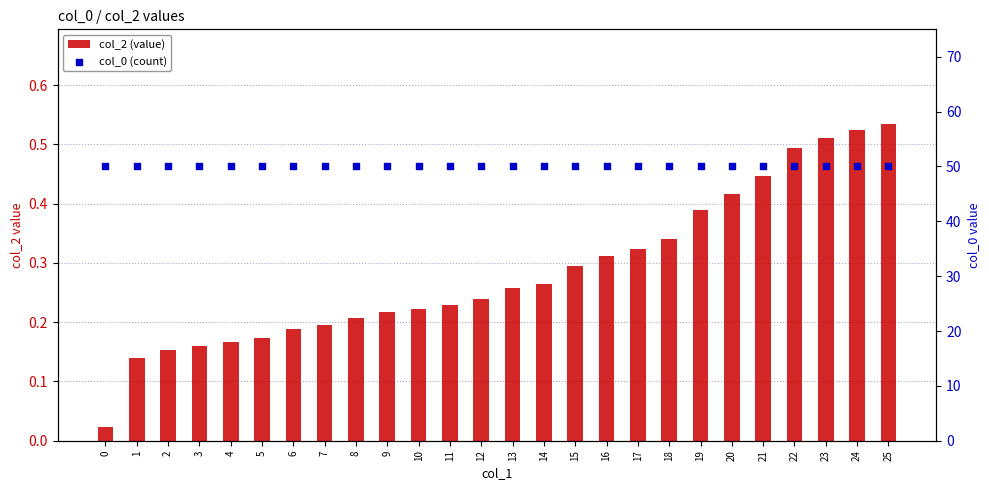

At how many categories does at least one series exceed 13?

26